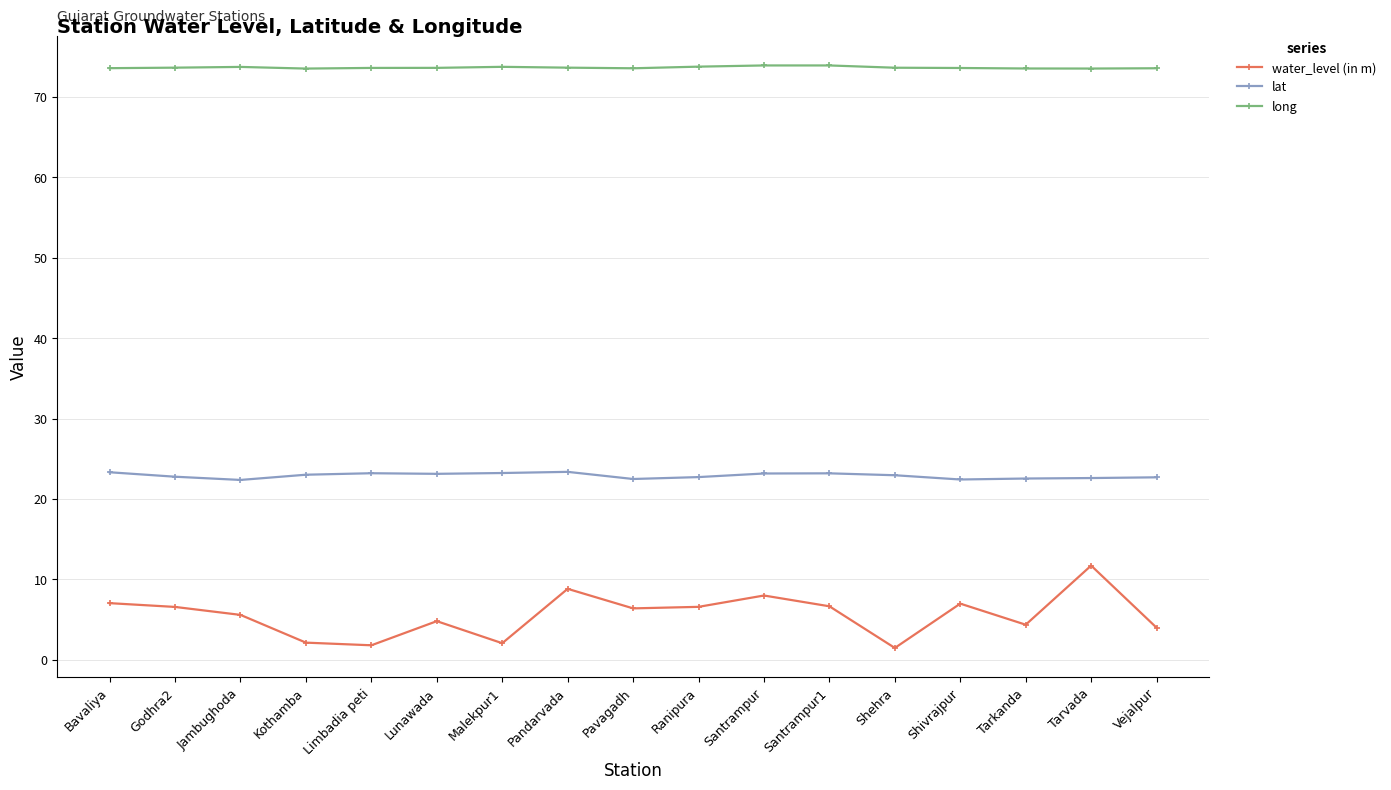

Read the water_level (in m) value at Jambughoda.

5.6